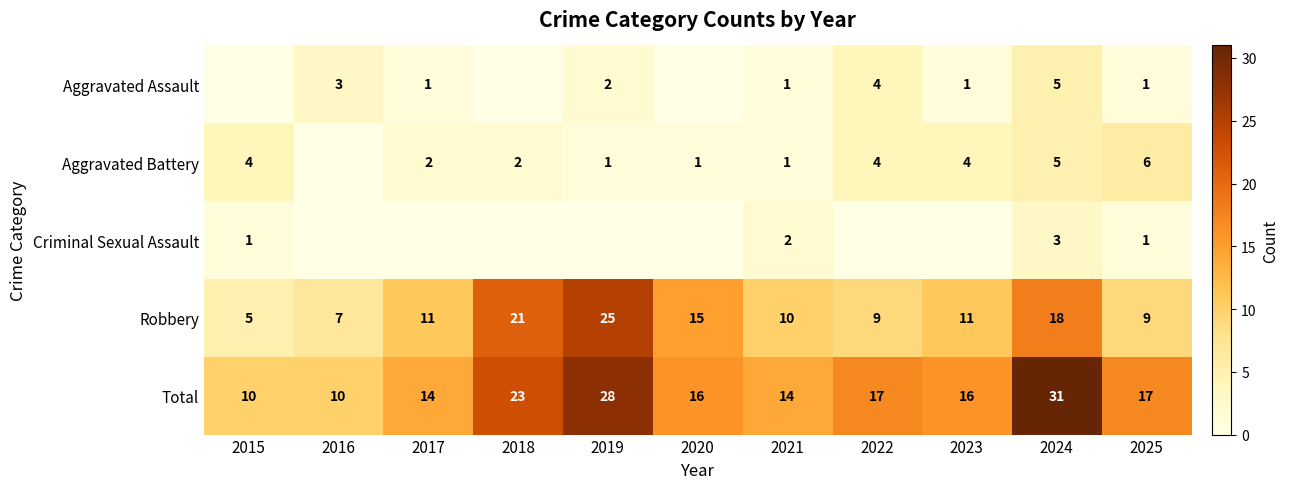

What is the approximate value of Total at 2017?

14